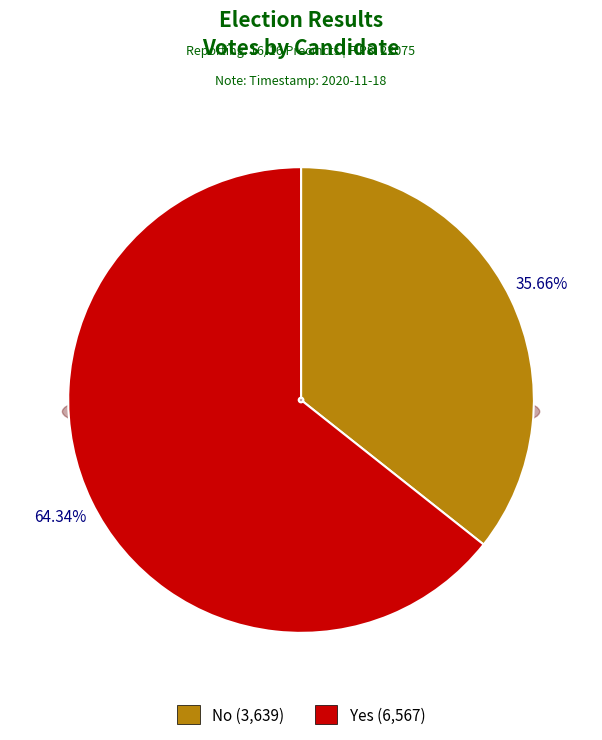

To the nearest percent, what percentage of the pie is yes?

64%